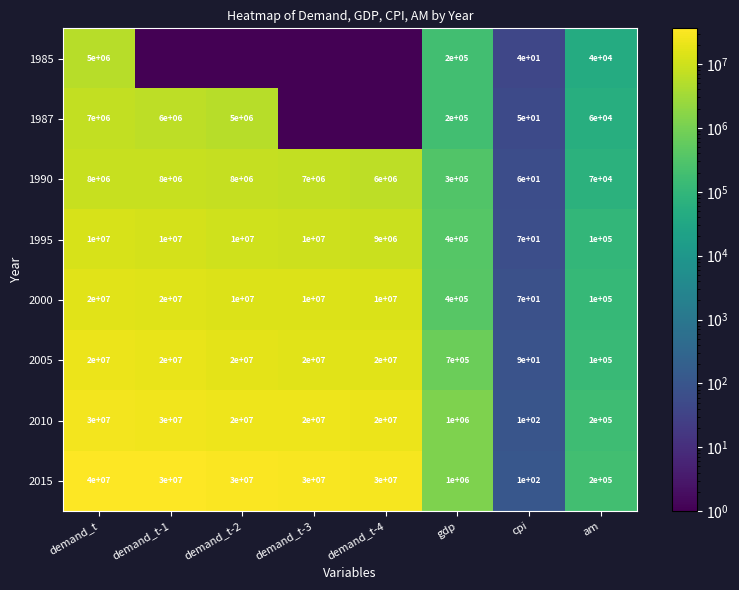

What is the sum of the 2015 values at demand_t-1 and demand_t-2?

60000000